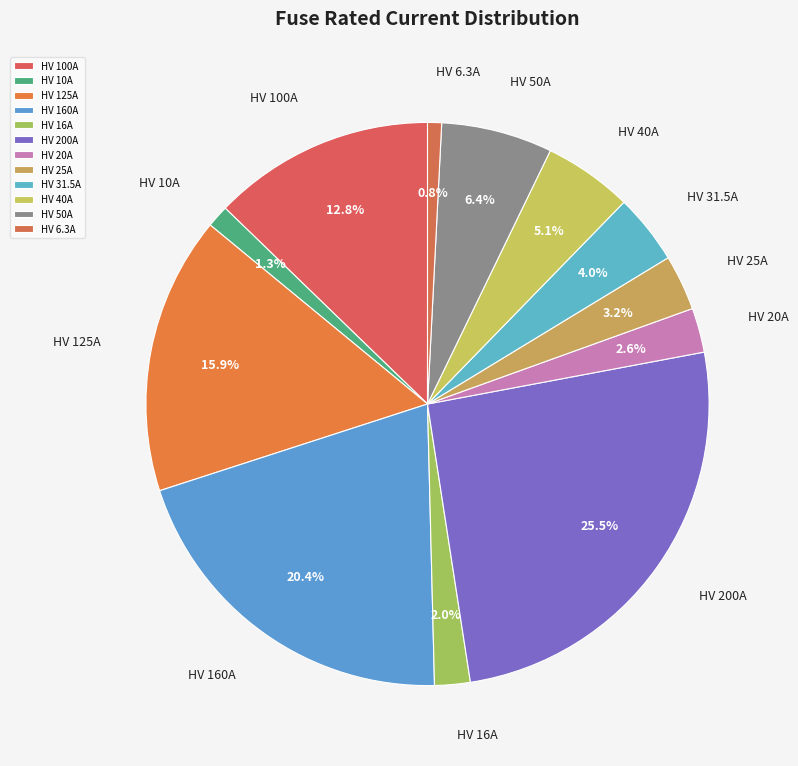

To the nearest percent, what portion does HV 50A represent?

6%